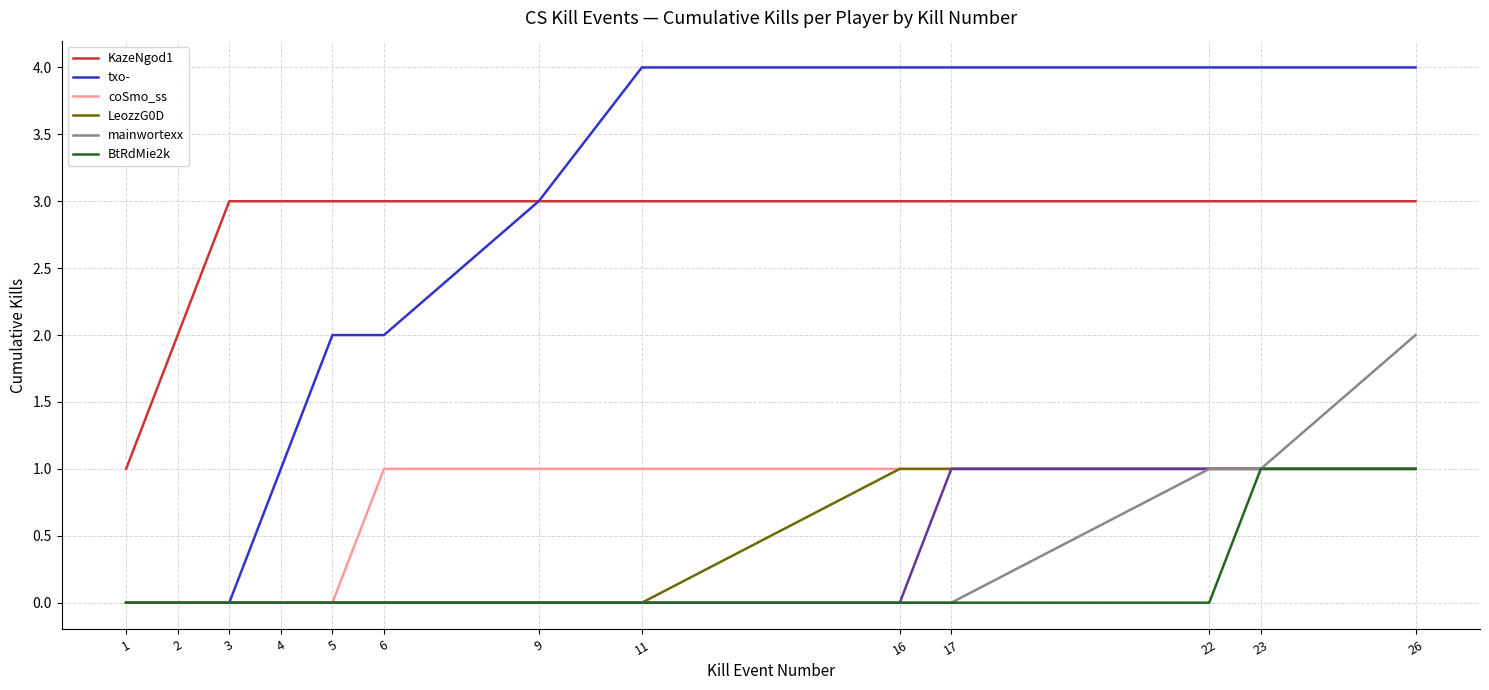

At how many categories does at least one series exceed 1?

12